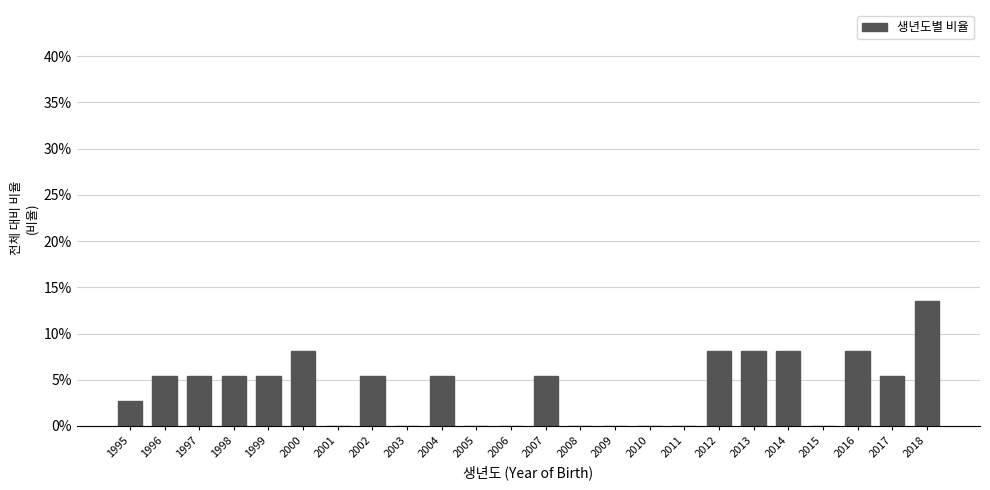

Reading right to left, transcribe all the data shown in this chart.

2018=13.5	2017=5.4	2016=8.1	2015=0.0	2014=8.1	2013=8.1	2012=8.1	2011=0.0	2010=0.0	2009=0.0	2008=0.0	2007=5.4	2006=0.0	2005=0.0	2004=5.4	2003=0.0	2002=5.4	2001=0.0	2000=8.1	1999=5.4	1998=5.4	1997=5.4	1996=5.4	1995=2.7